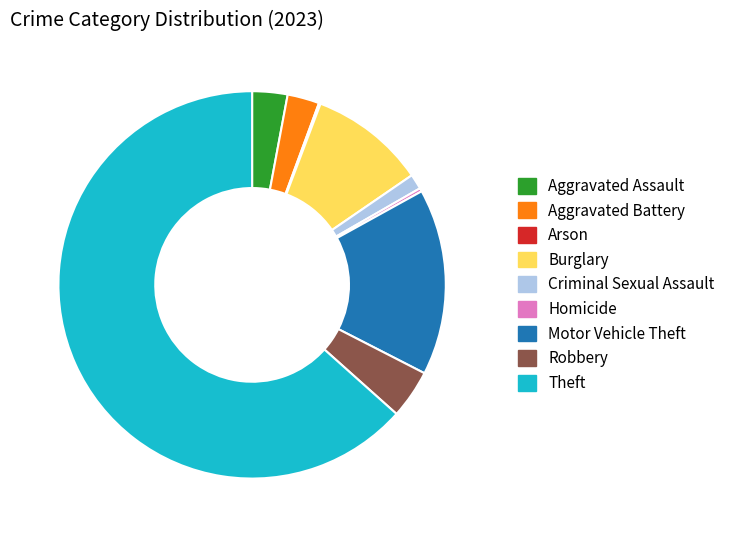

Does Theft represent more than half of the total?

Yes